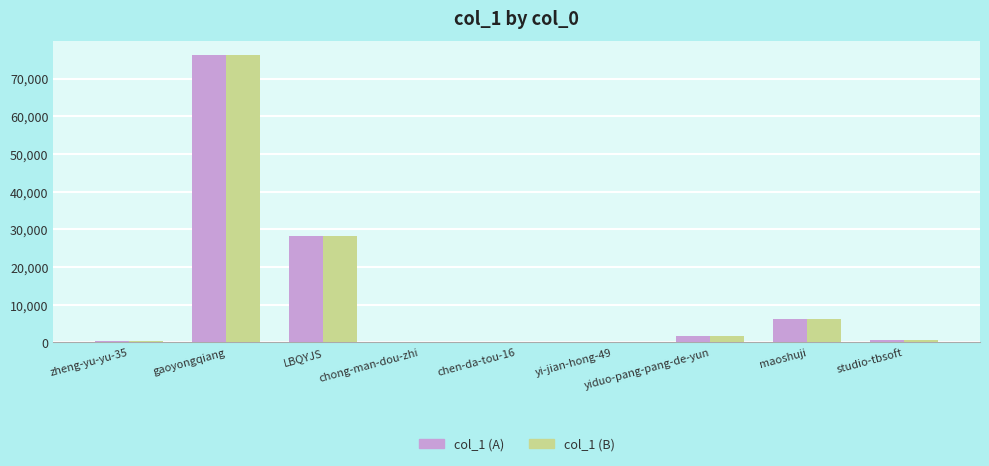

What is the maximum value shown in the chart?

76135